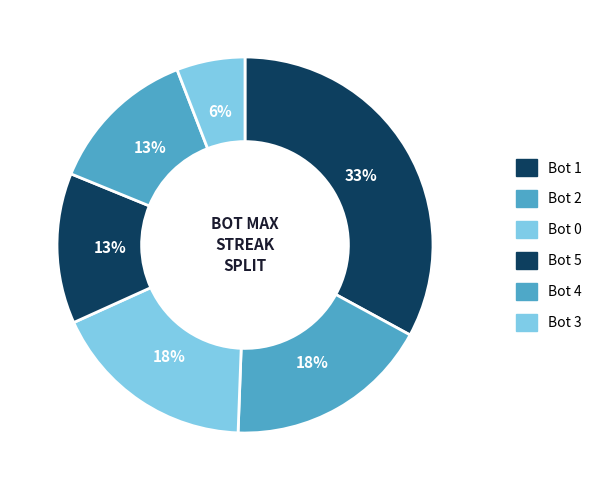

Which category has the smallest portion of the pie?

3